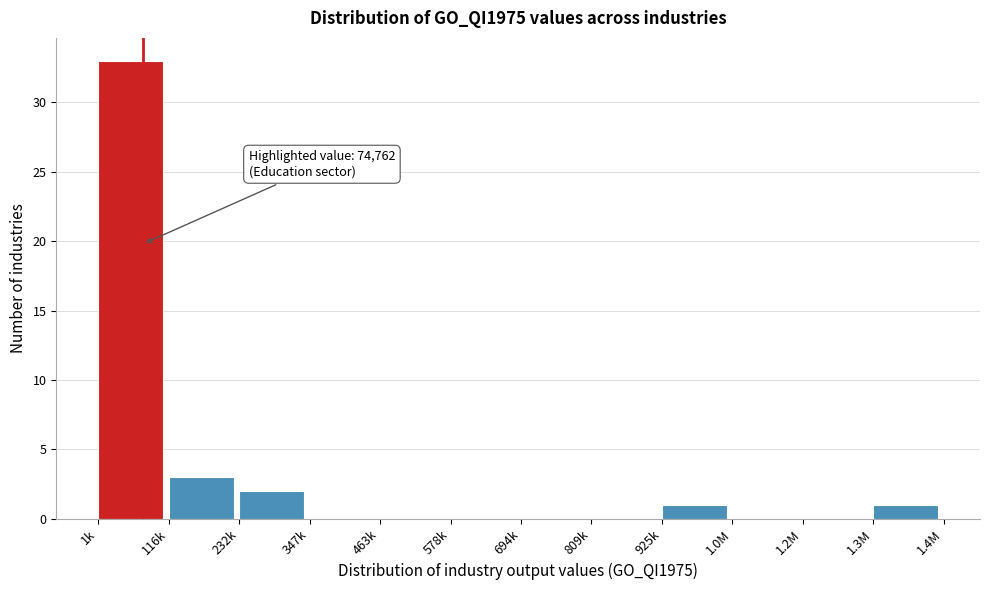

Reading left to right, list all the values displayed in this chart.

1k=33	116k=3	232k=2	347k=0	463k=0	578k=0	694k=0	809k=0	925k=1	1.0M=0	1.2M=0	1.3M=1